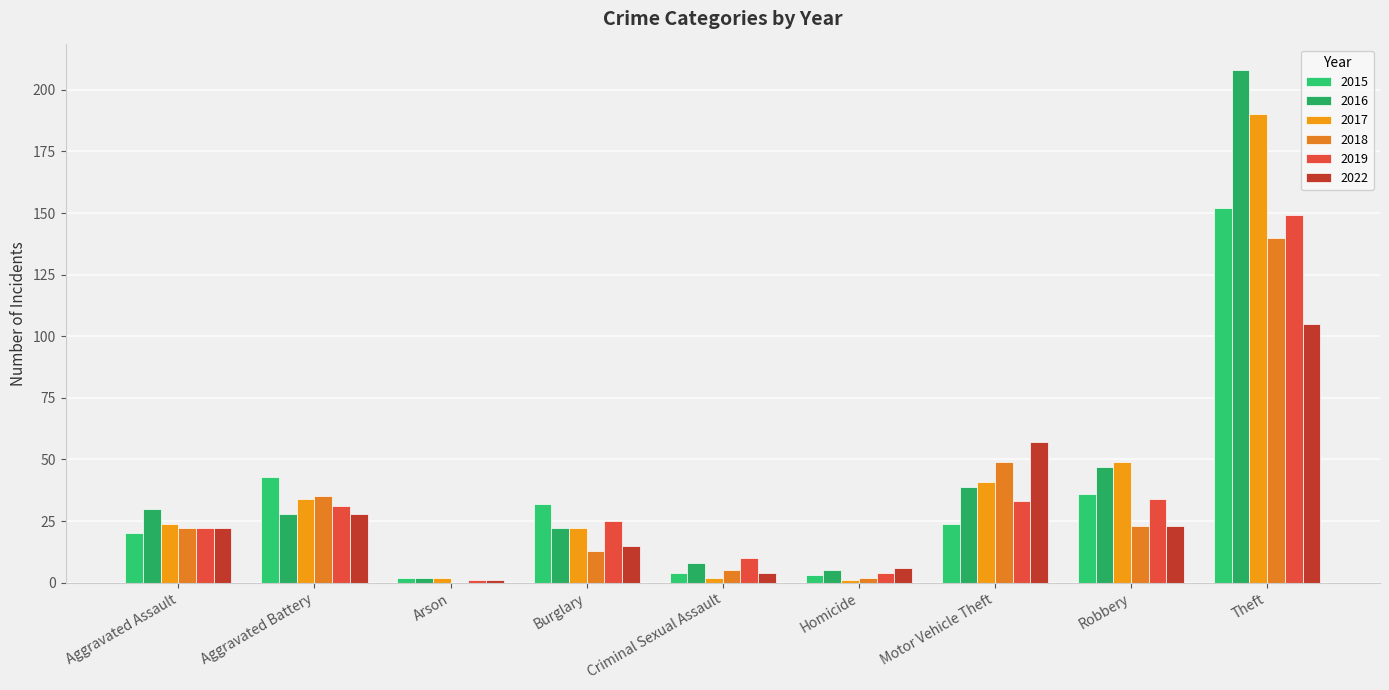

What position from the right is Aggravated Battery?

8